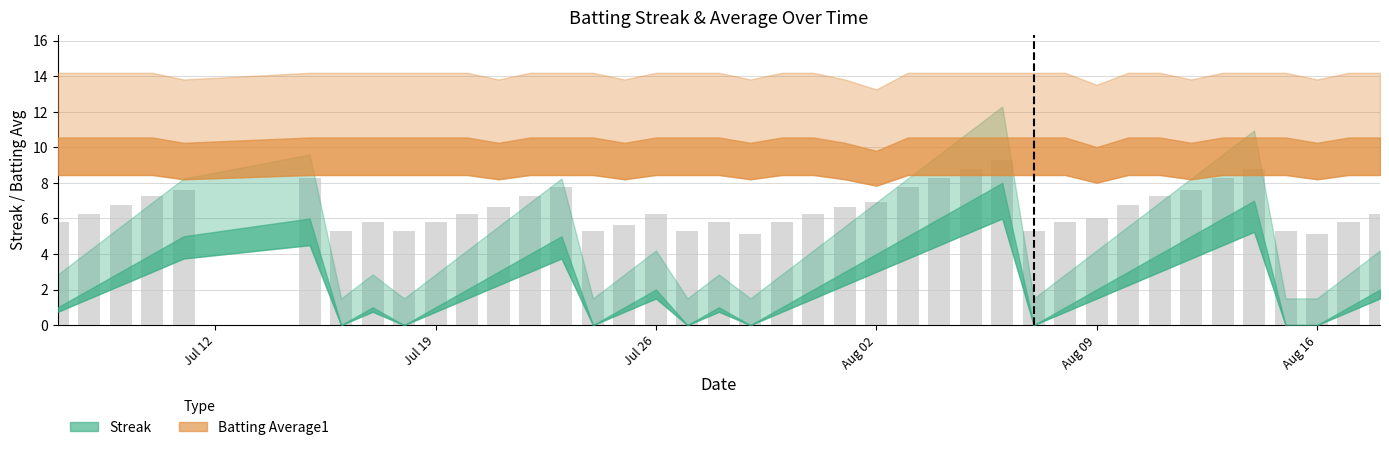

What is the sum of all values?

263.5